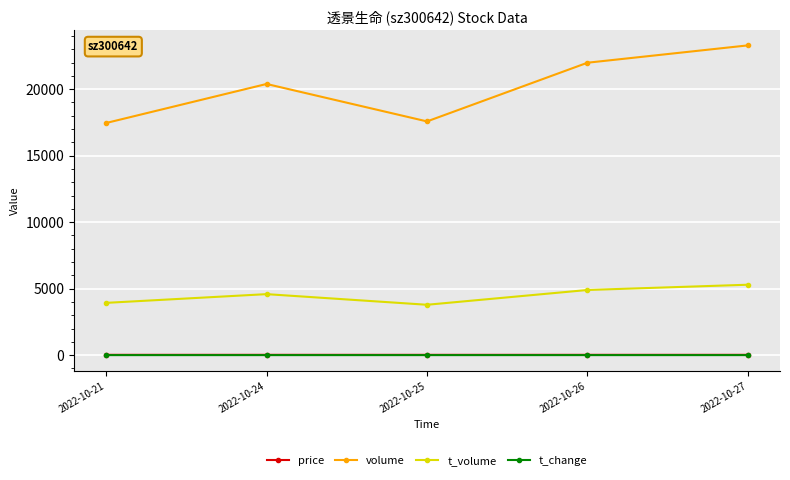

True or false: price and t_change cross at least once.

False